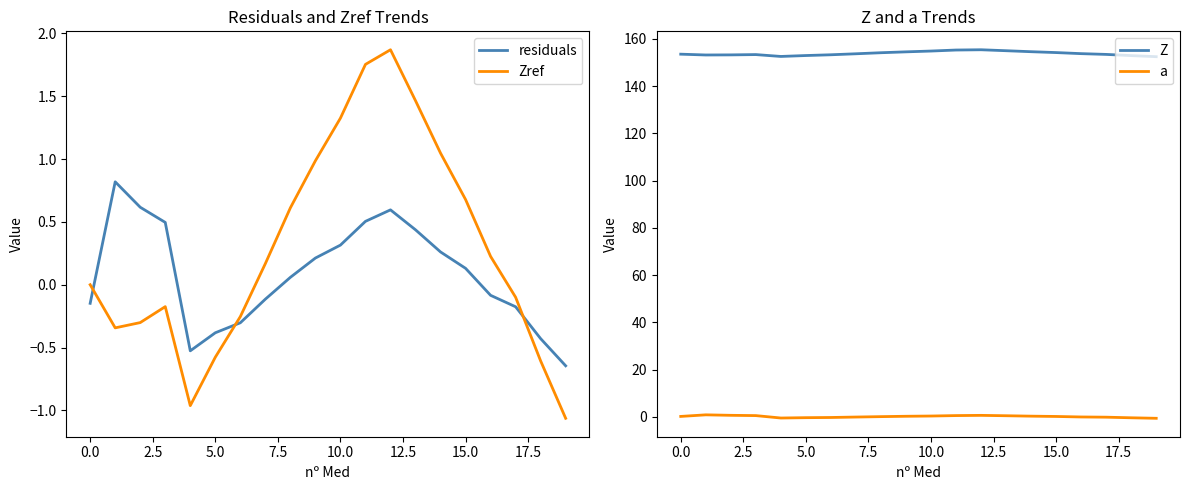

Count the number of categories in the chart.

20